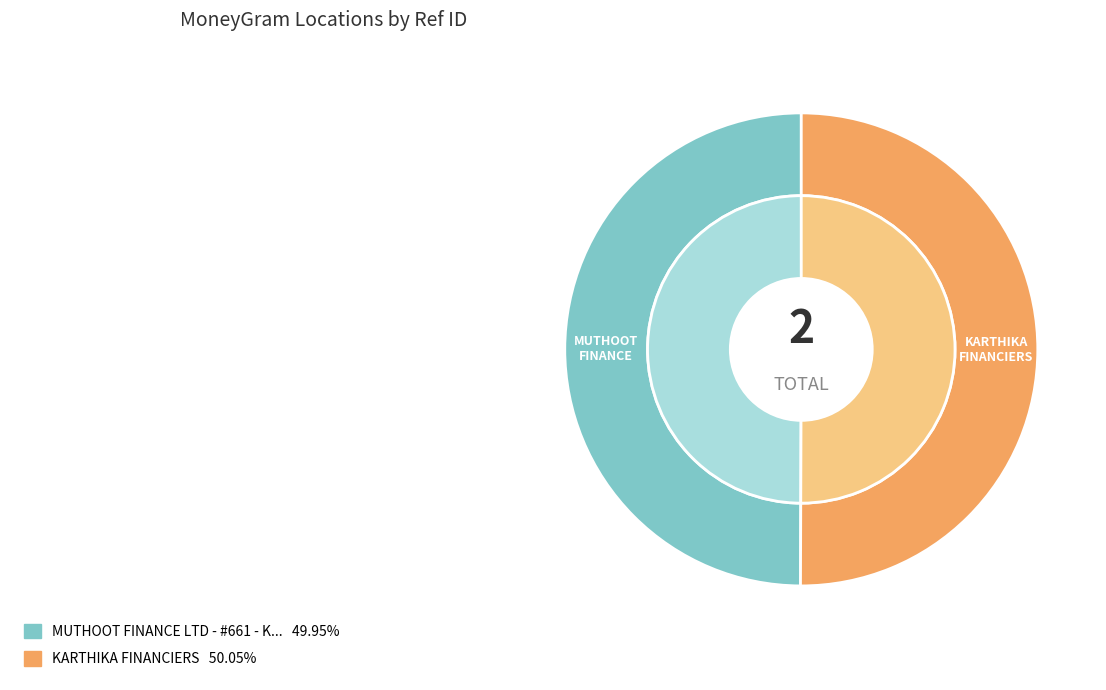

Is there a majority slice in this chart?

Yes